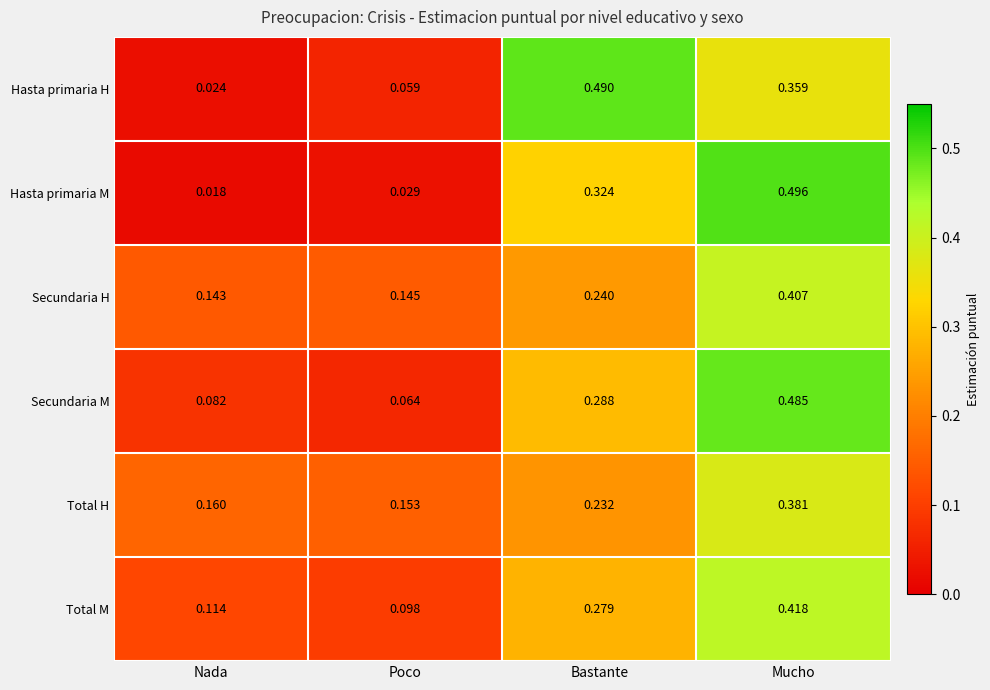

At which label is Hasta primaria M closest to 0?

Nada